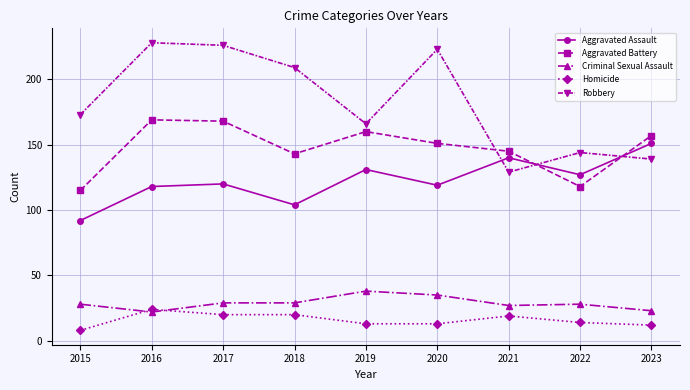

What is the value of the Criminal Sexual Assault point at the 3rd from the left?

29